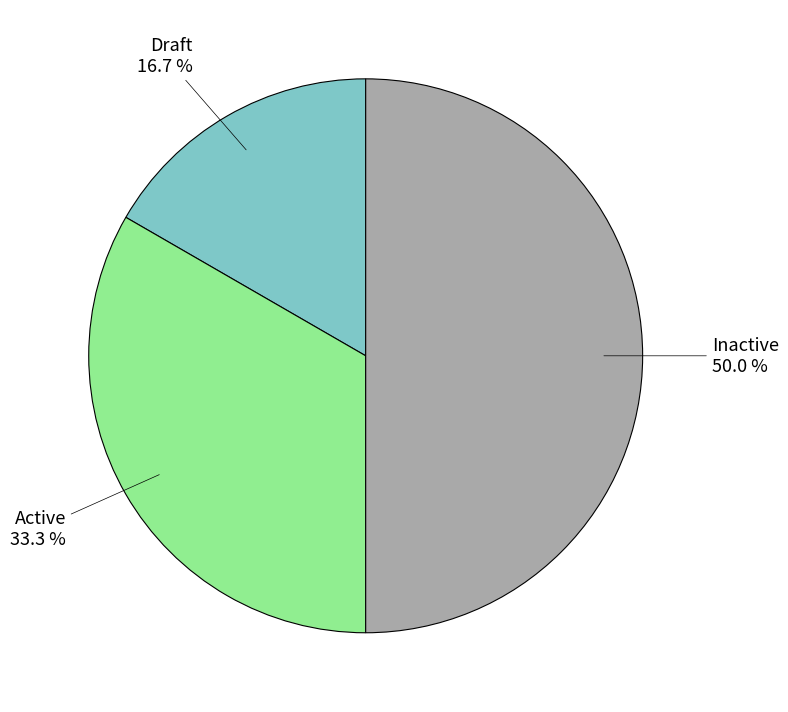

What percentage is the Draft slice, to the nearest percent?

17%